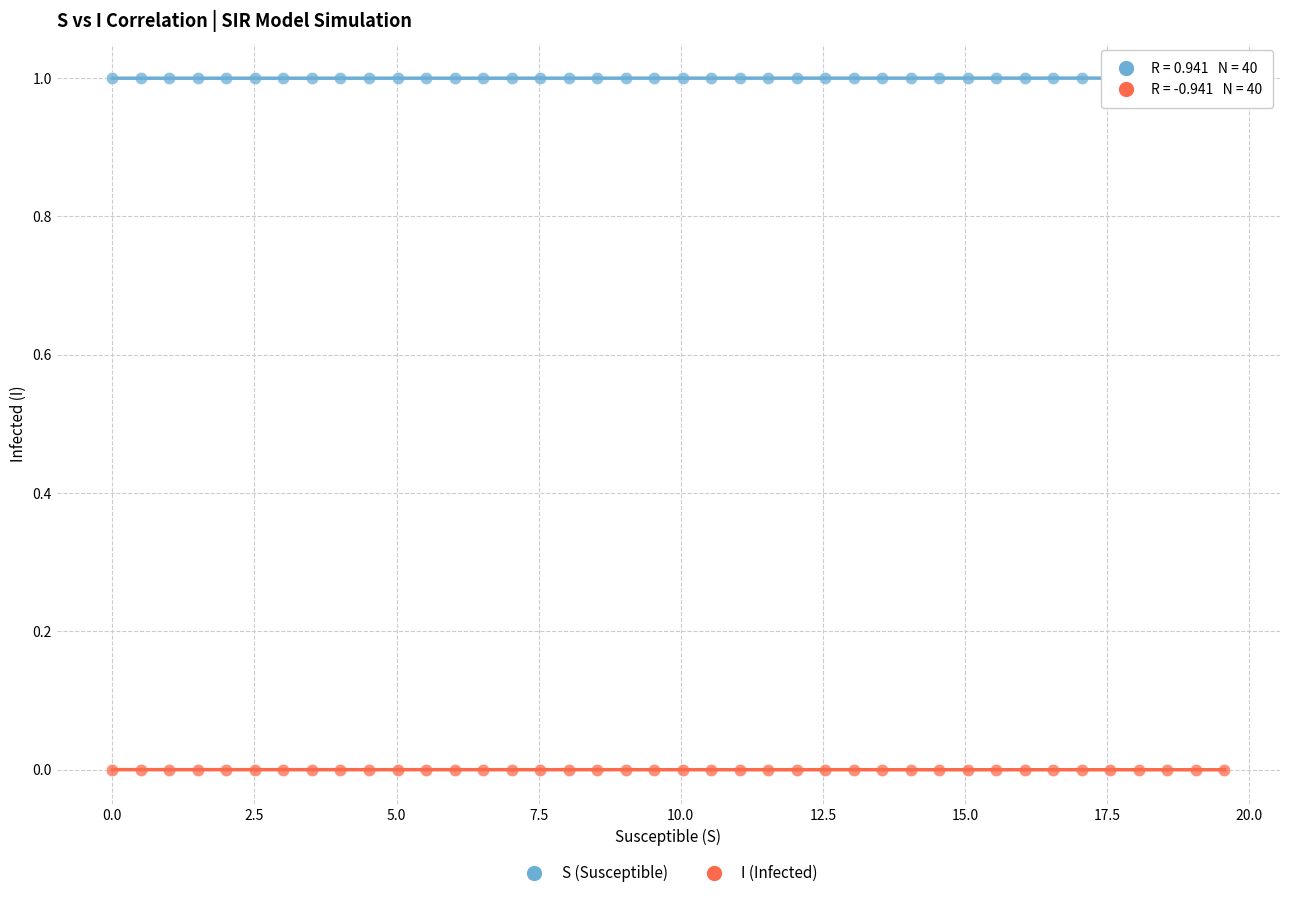

Which series reaches the maximum Y coordinate?

S (Susceptible)